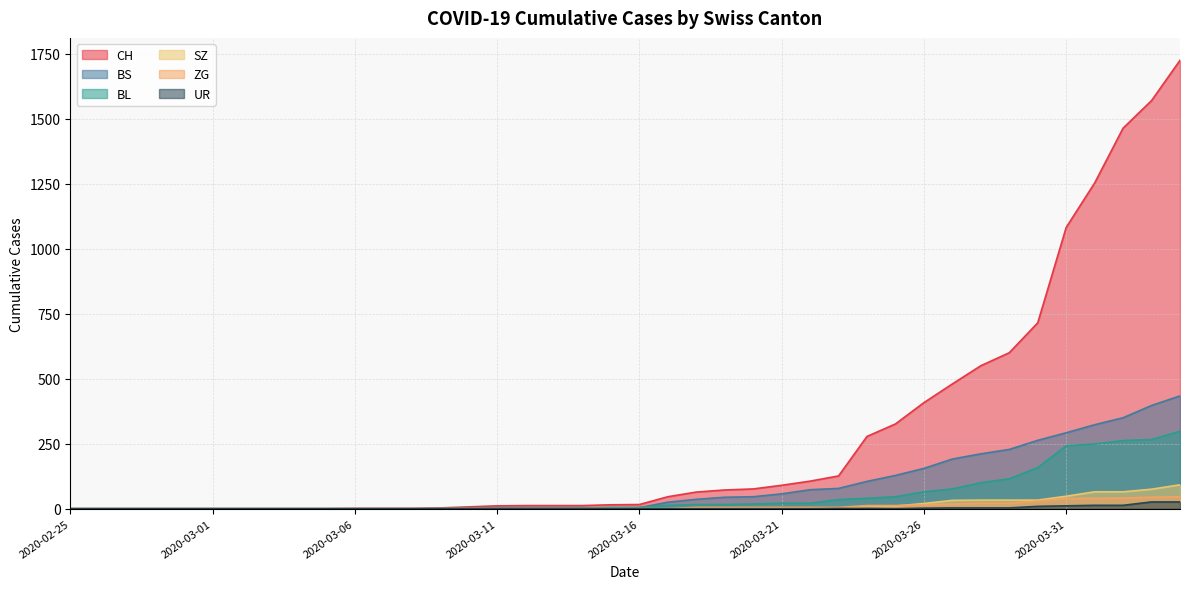

Which series has the widest spread of values?

CH